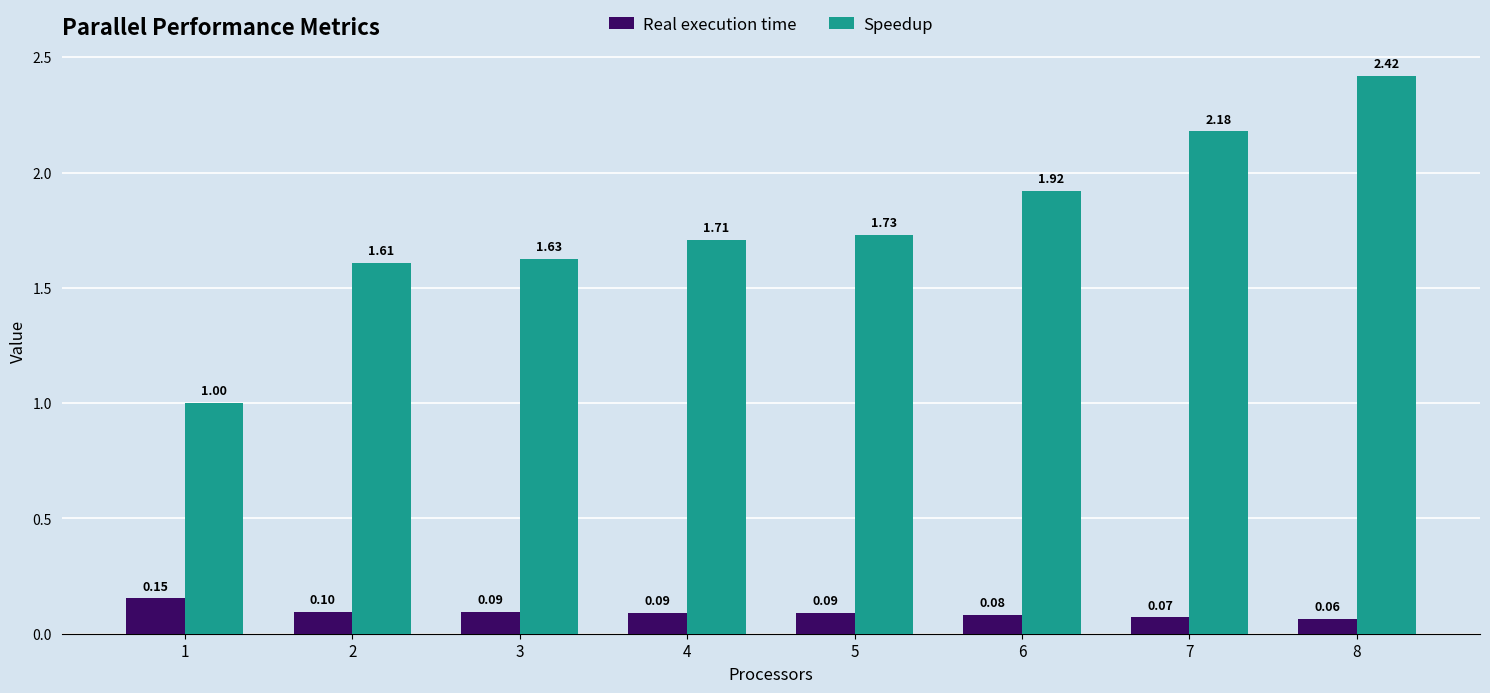

Rank the series at 3 from highest to lowest value.

Speedup, Real execution time